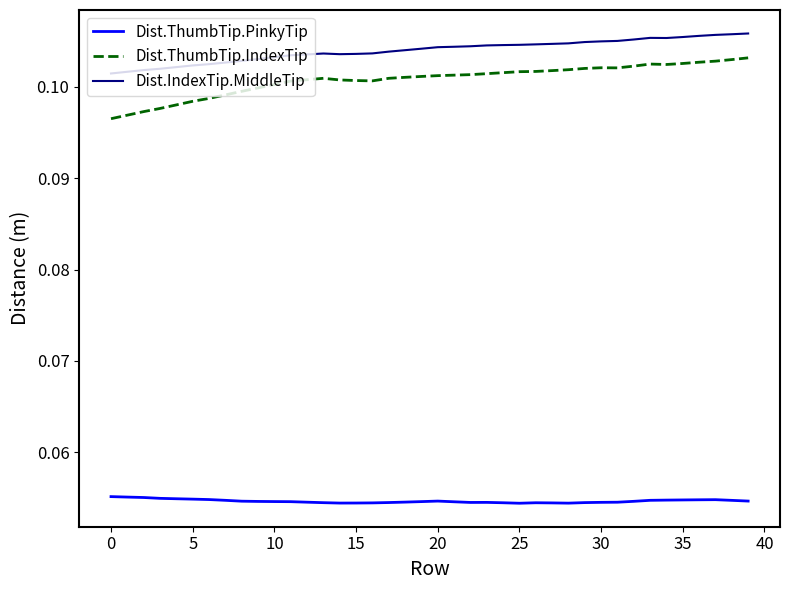

True or false: Dist.ThumbTip.IndexTip and Dist.ThumbTip.PinkyTip intersect in this chart.

False